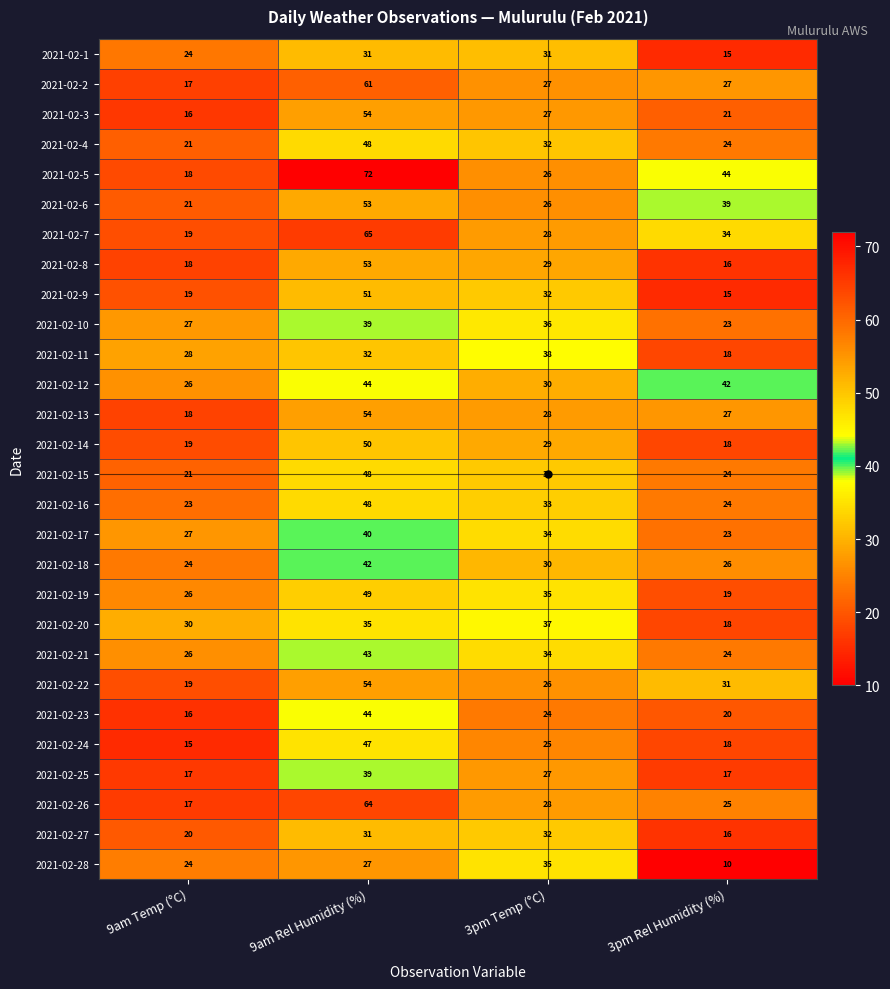

What is the sum of all 2021-02-27 values?

99